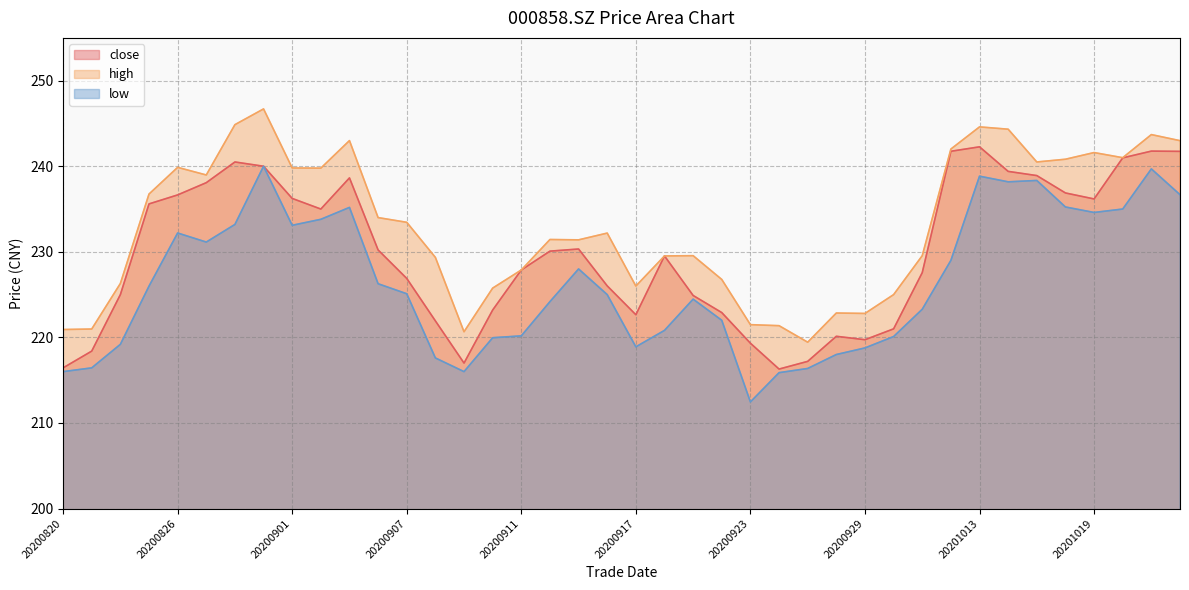

Is it true that high equals 333.3 at 20200828?

False